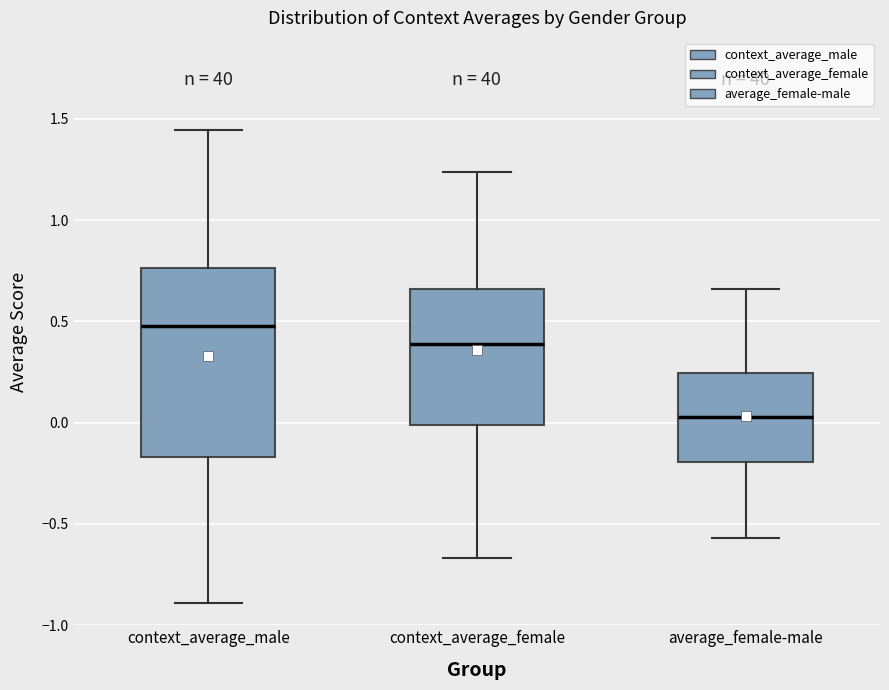

Reading left to right, read every box against the y-axis: the position of its median line, the range the box covers, and the ends of its whiskers. The values are not printed on the chart, so give them approximately, as read against the axis.

context_average_male: median 0.50, box -0.15 to 0.75, whiskers -0.90 to 1.45
context_average_female: median 0.40, box 0.00 to 0.65, whiskers -0.65 to 1.25
average_female-male: median 0.05, box -0.20 to 0.25, whiskers -0.55 to 0.65